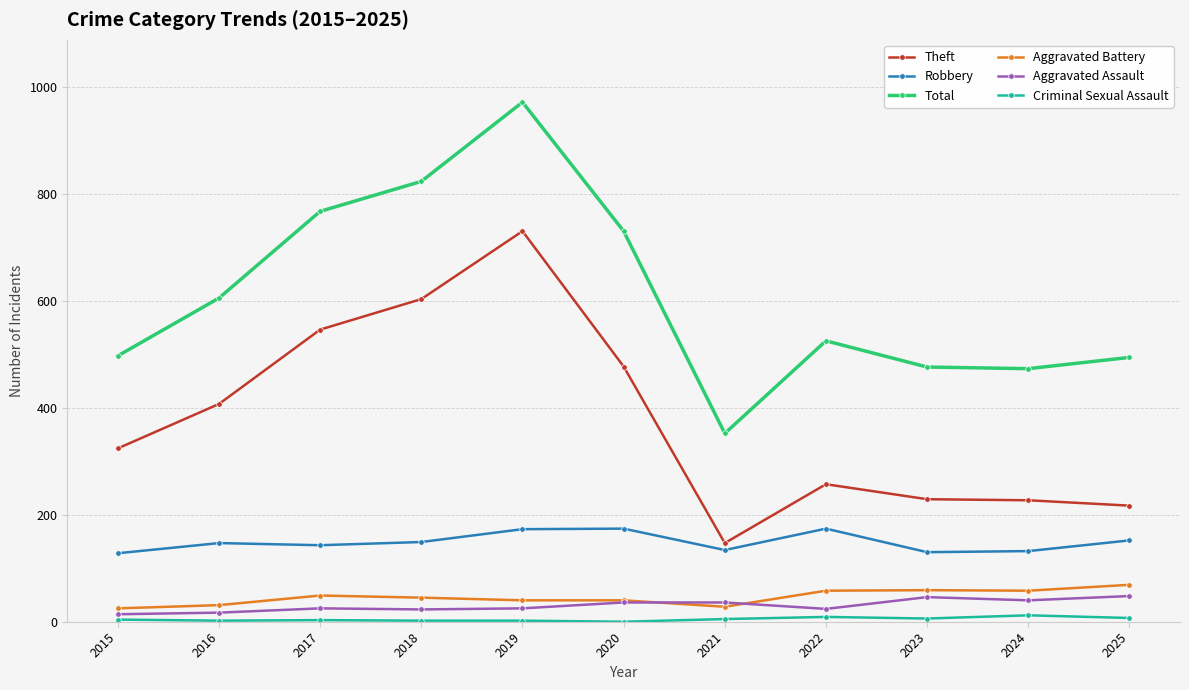

Between 2016 and 2024, which series saw the biggest shift?

Theft